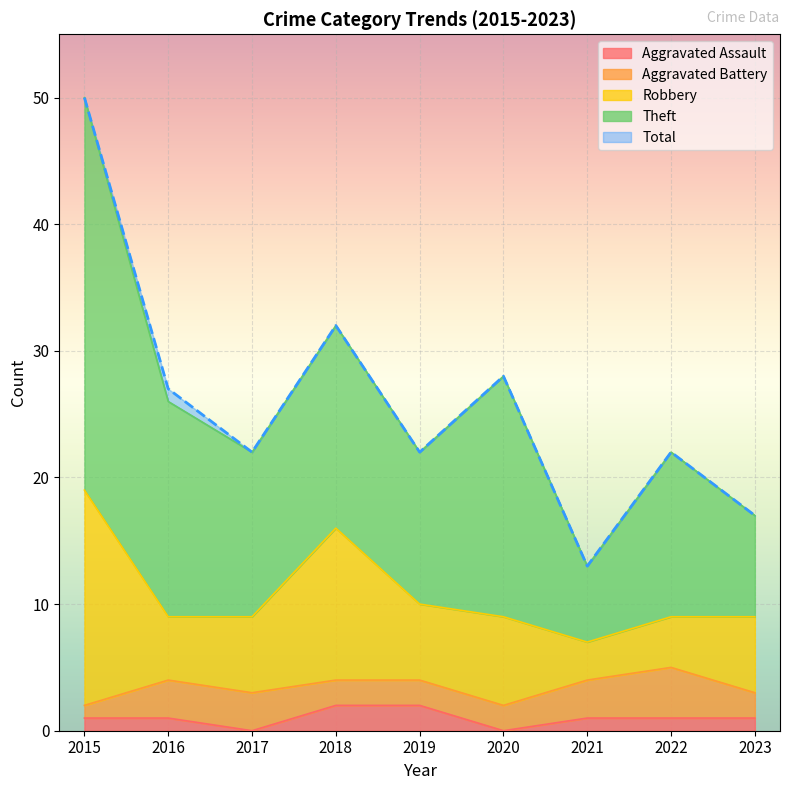

What is the total value across all series at 2016?

53